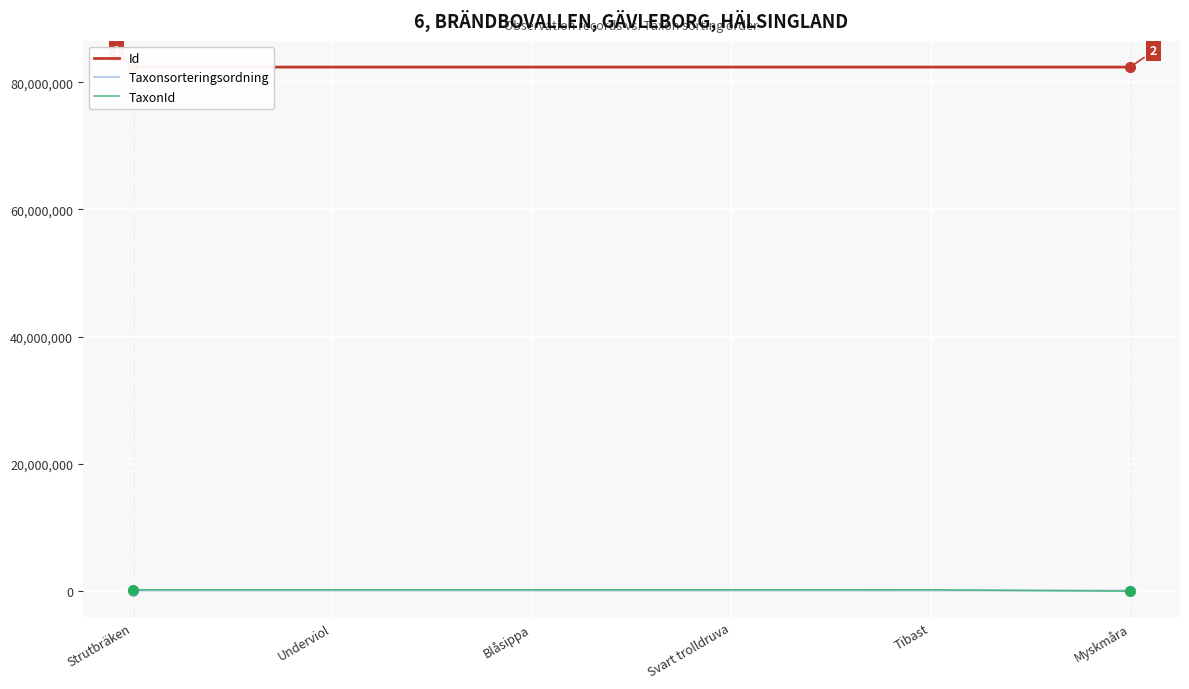

Reading right to left, extract all data points from this chart.

Id: Myskmåra=82385587	Tibast=82385595	Svart trolldruva=82385617	Blåsippa=82385616	Underviol=82385598	Strutbräken=82385635
Taxonsorteringsordning: Myskmåra=105834	Tibast=104127	Svart trolldruva=100753	Blåsippa=100847	Underviol=103181	Strutbräken=97728
TaxonId: Myskmåra=674	Tibast=222412	Svart trolldruva=222771	Blåsippa=222498	Underviol=222002	Strutbräken=220250